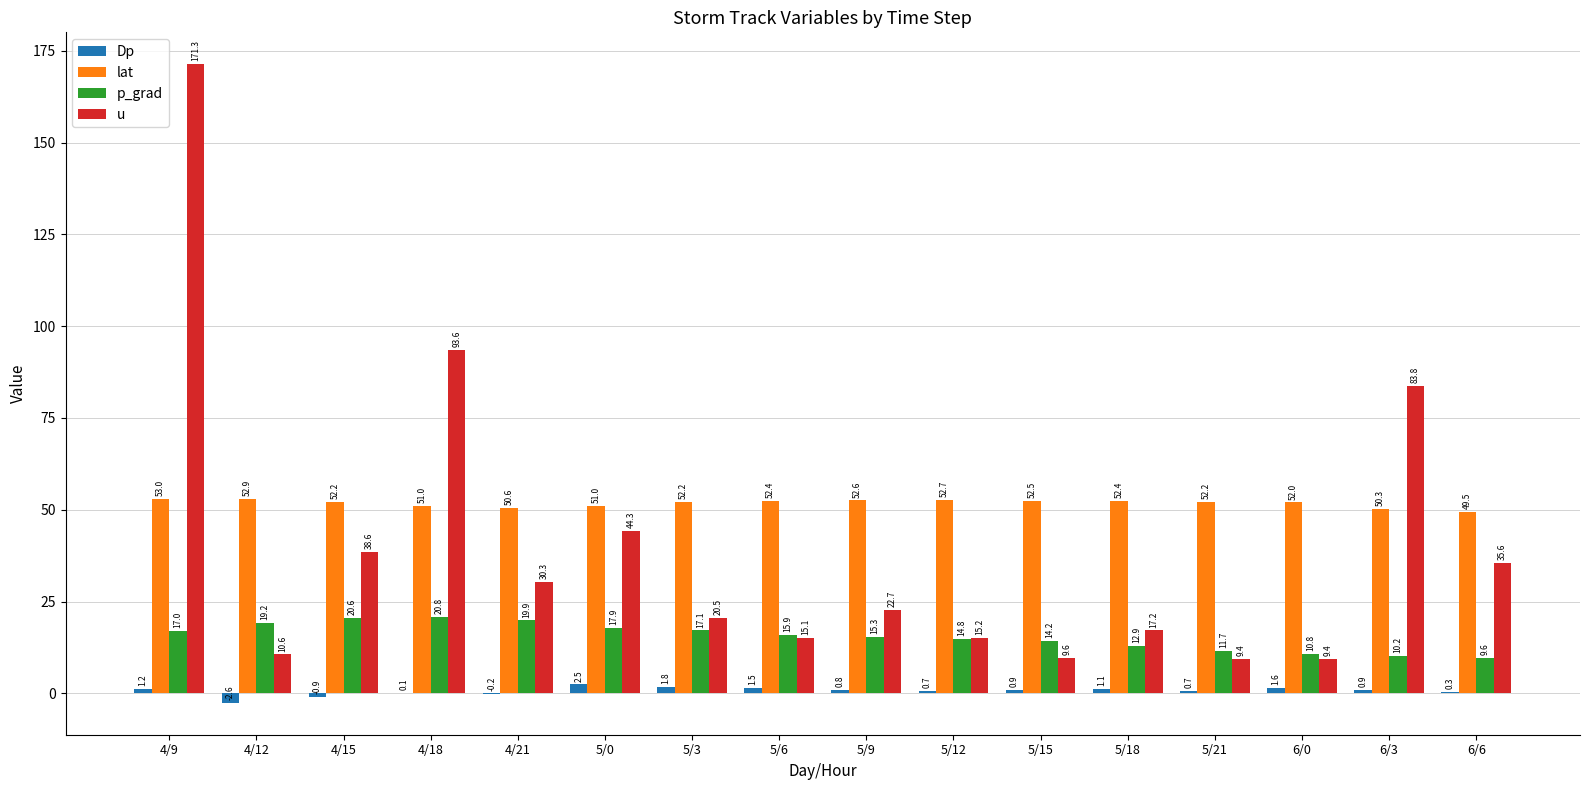

What is the highest value of the p_grad series?

20.8